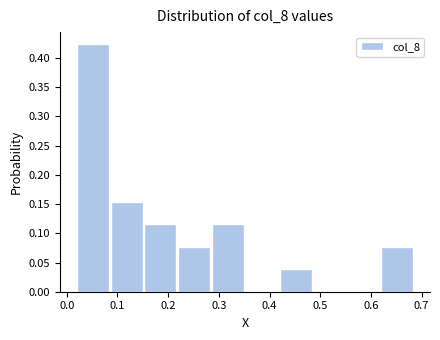

Reading left to right, list every bar in this chart as the range it spans on the x-axis followed by its height. Neither the bar edges nor the heights are printed on the chart, so give them approximately, as read against the axes.

0.02 to 0.08: 0.425
0.08 to 0.15: 0.155
0.15 to 0.22: 0.115
0.22 to 0.28: 0.075
0.28 to 0.35: 0.115
0.35 to 0.42: 0
0.42 to 0.48: 0.040
0.48 to 0.55: 0
0.55 to 0.62: 0
0.62 to 0.69: 0.075